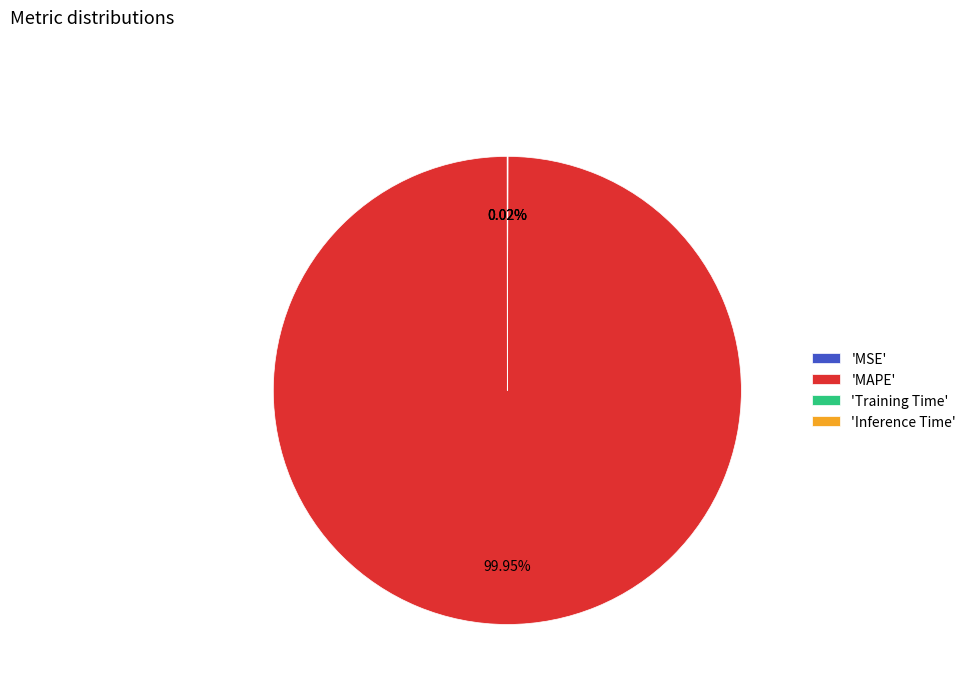

Does any single category account for the majority?

Yes